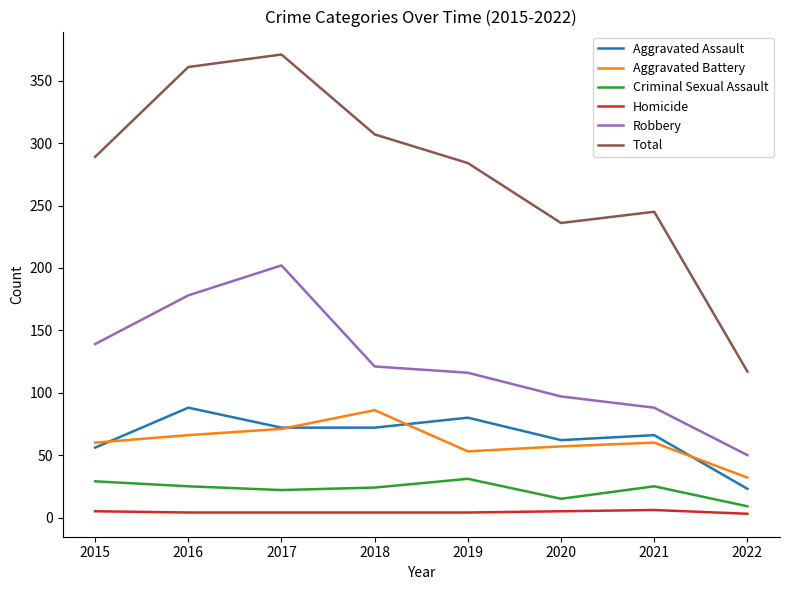

Which category has the highest value across all series?

2017